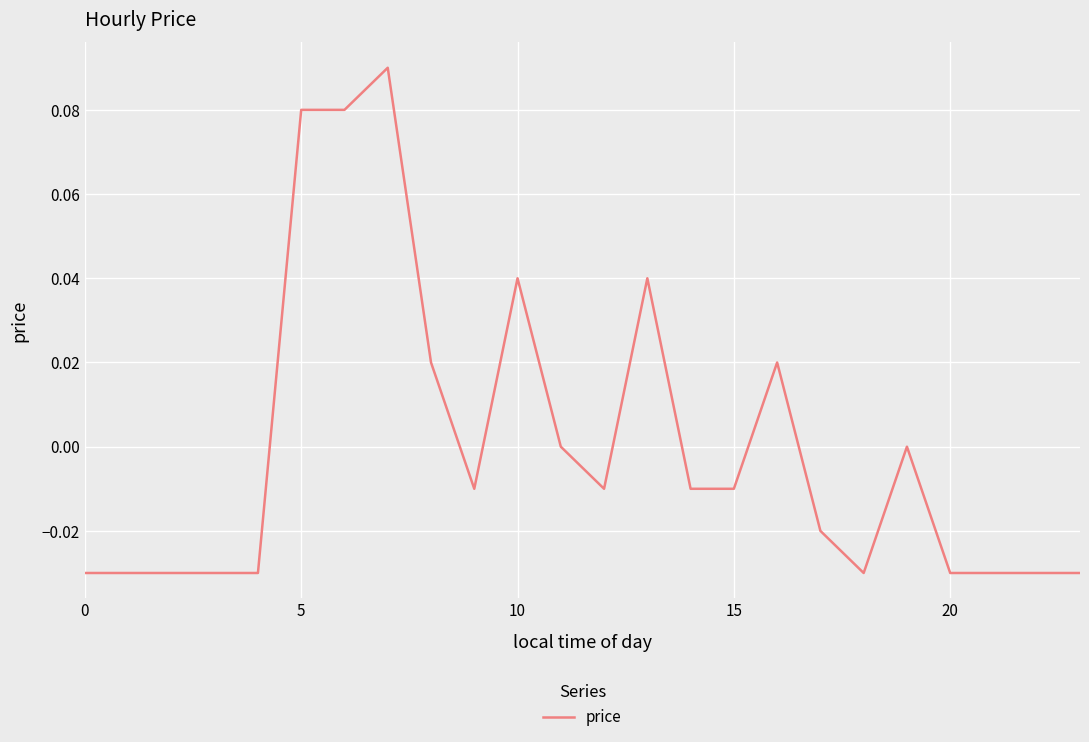

What is the difference between the maximum and minimum values?

0.1